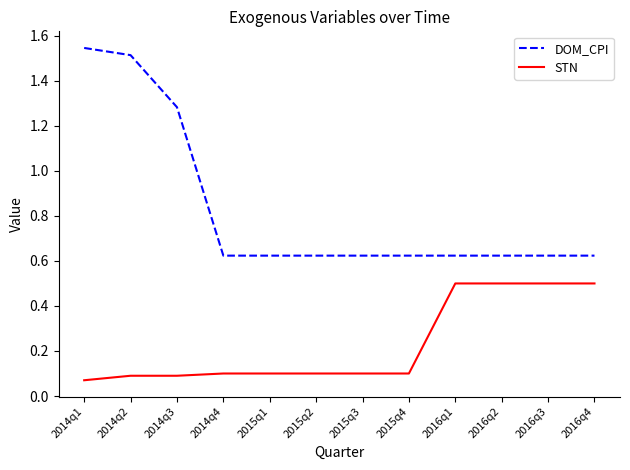

True or false: STN and DOM_CPI cross at least once.

False